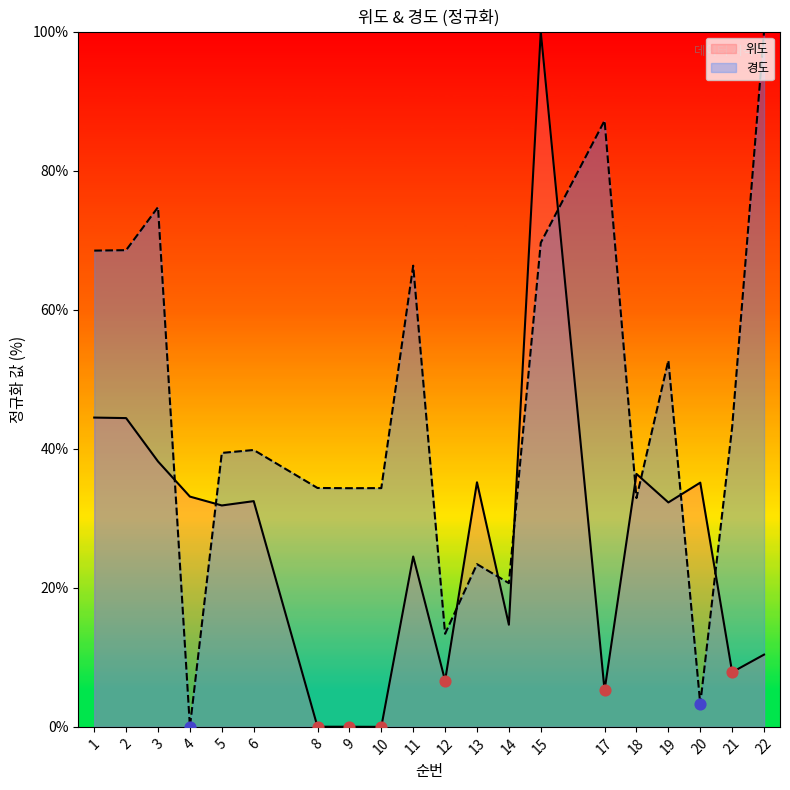

At how many categories does at least one series exceed 94?

2